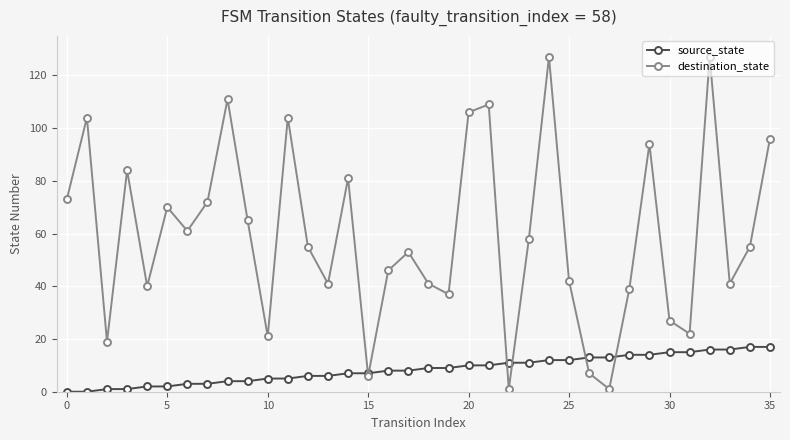

How many lines are shown in the chart?

2